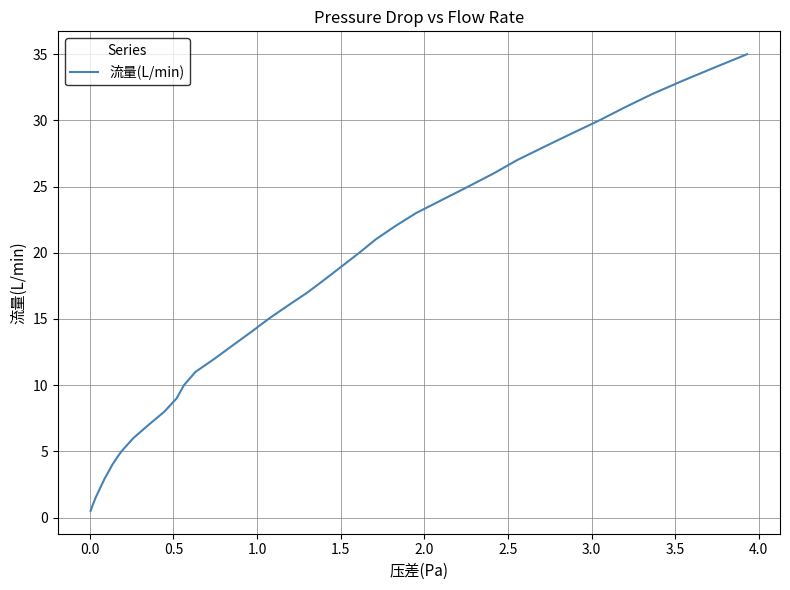

Reading right to left, extract all data points from this chart.

35.0	34.0	33.0	32.0	31.0	30.0	29.0	28.0	27.0	26.0	25.0	24.0	23.0	22.0	21.0	20.0	19.0	18.0	17.0	16.0	15.0	14.0	13.0	12.0	11.0	10.0	9.0	8.0	7.0	6.0	5.0	4.5	4.0	3.5	3.0	2.5	2.0	1.5	1.0	0.5